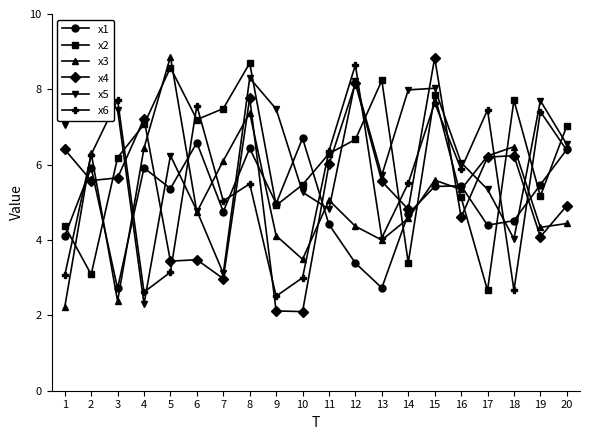

How many data points does each series have?

20